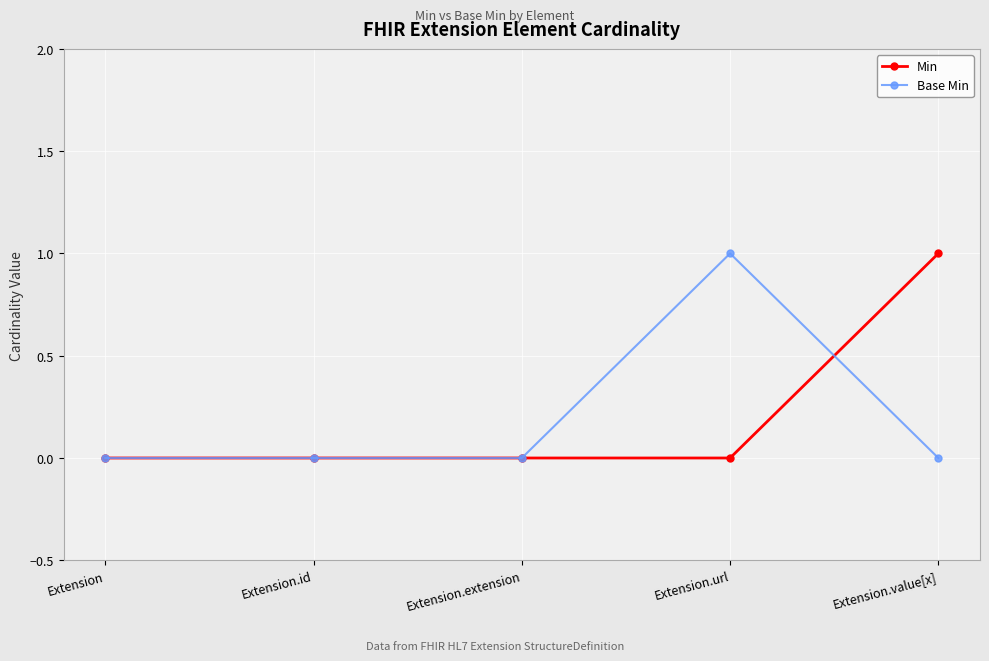

True or false: Min and Base Min intersect in this chart.

True